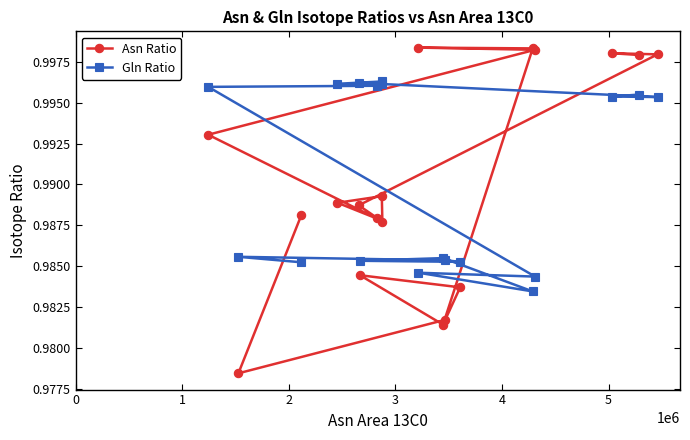

What is the value of the Asn Ratio point at the 18th from the left?

1.0